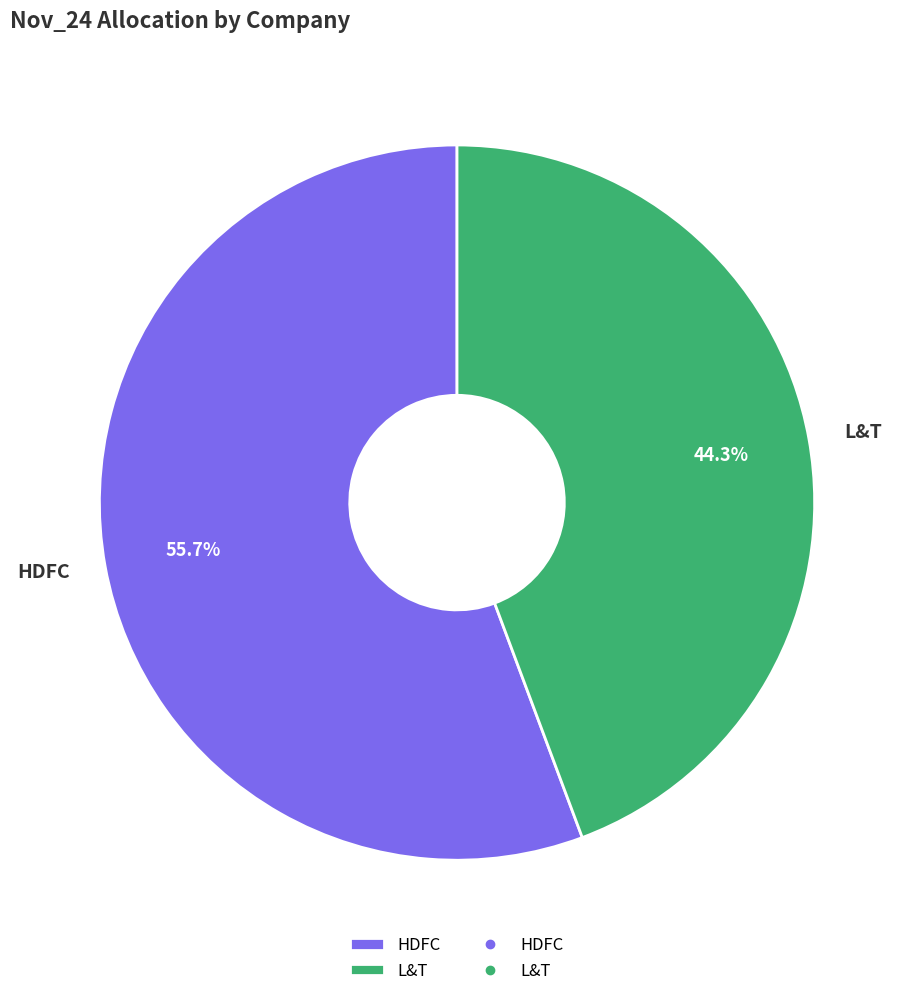

Rank the categories by value from lowest to highest.

L&T, HDFC